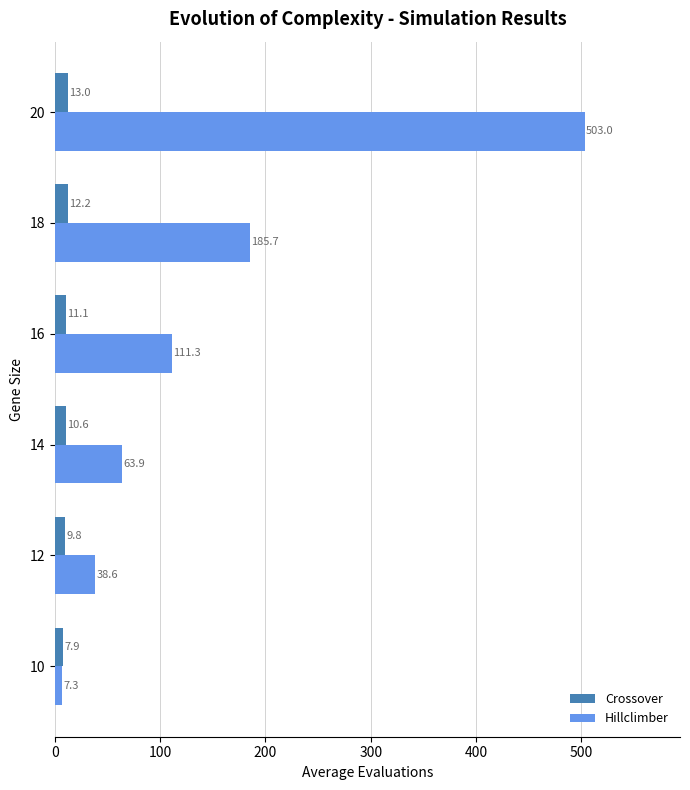

Which series has the largest total across all categories?

Hillclimber